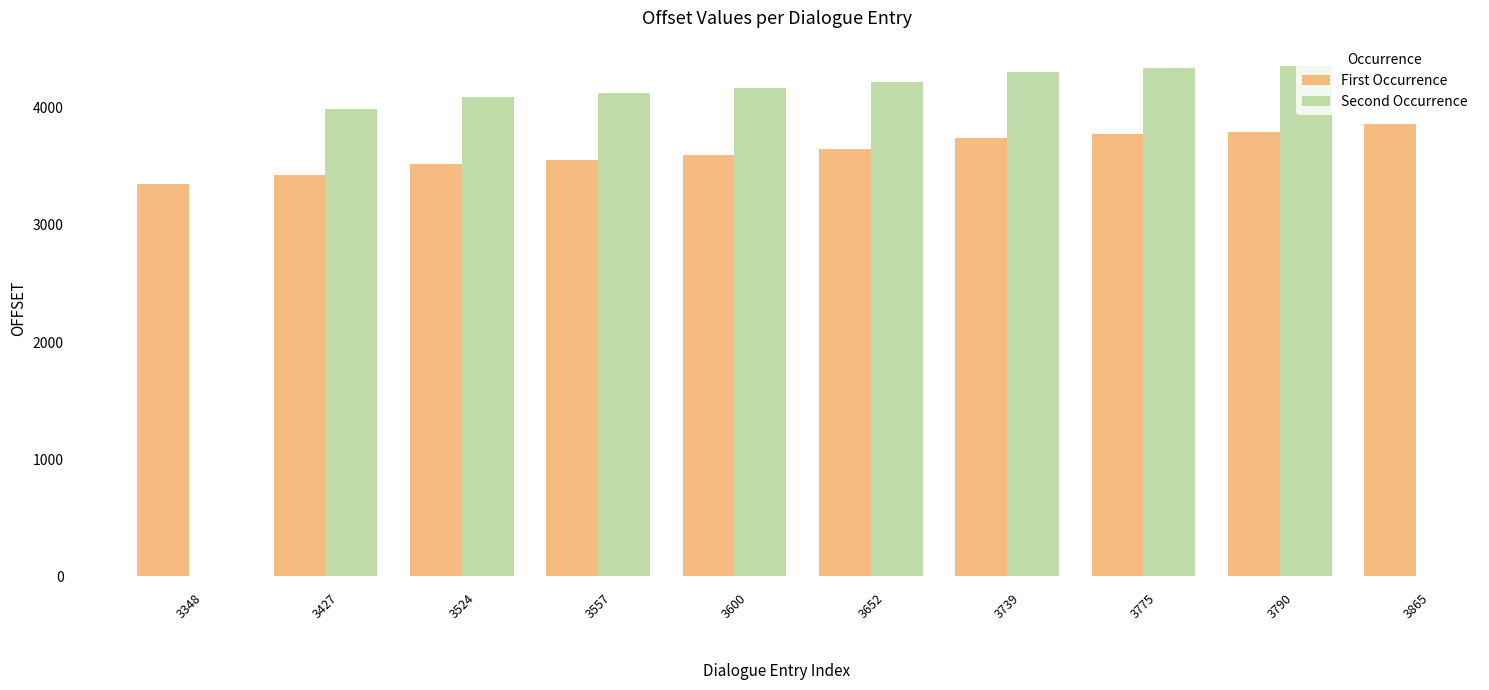

At which label does First Occurrence first exceed 3652?

3739